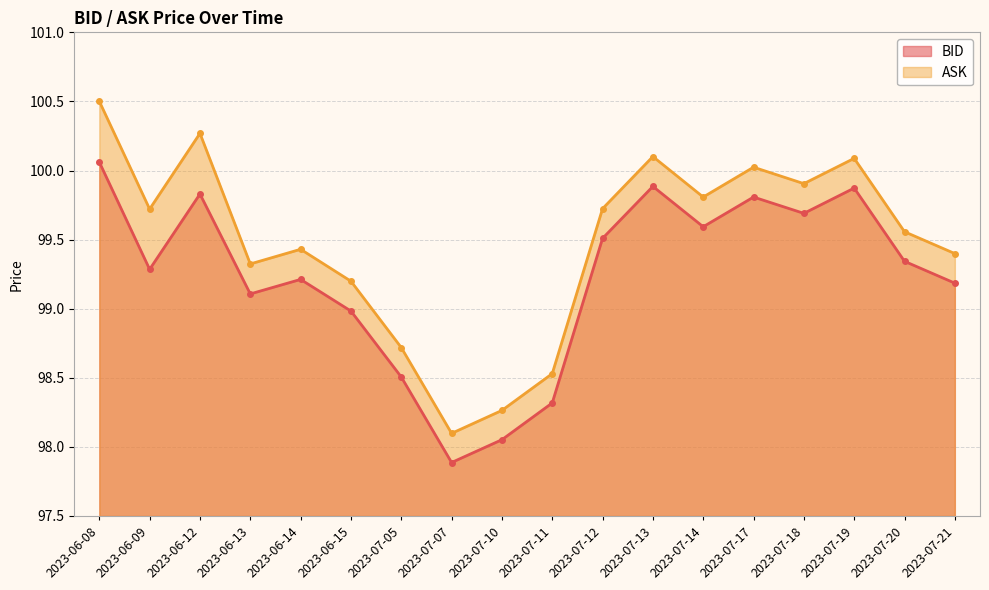

The ASK series shows 99.4 at 2023-06-14. True or false?

True